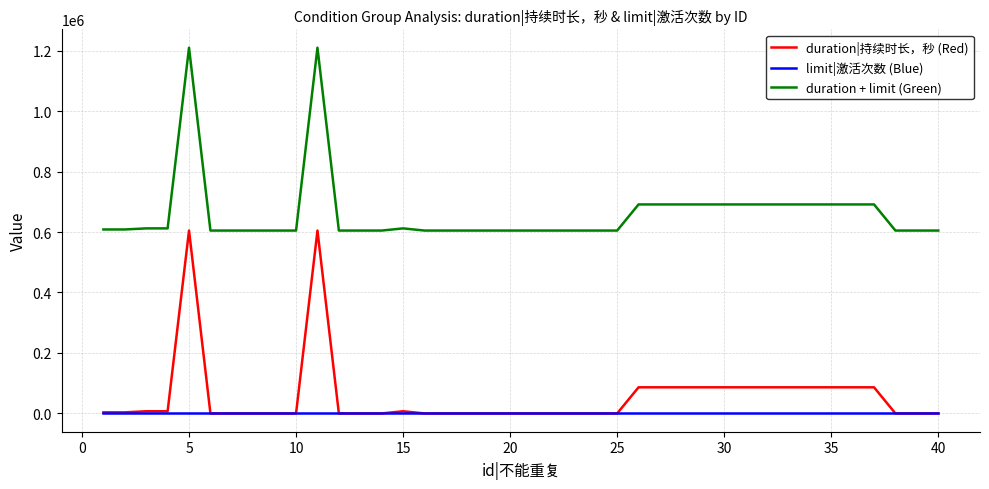

At how many categories does at least one series exceed 539392?

40